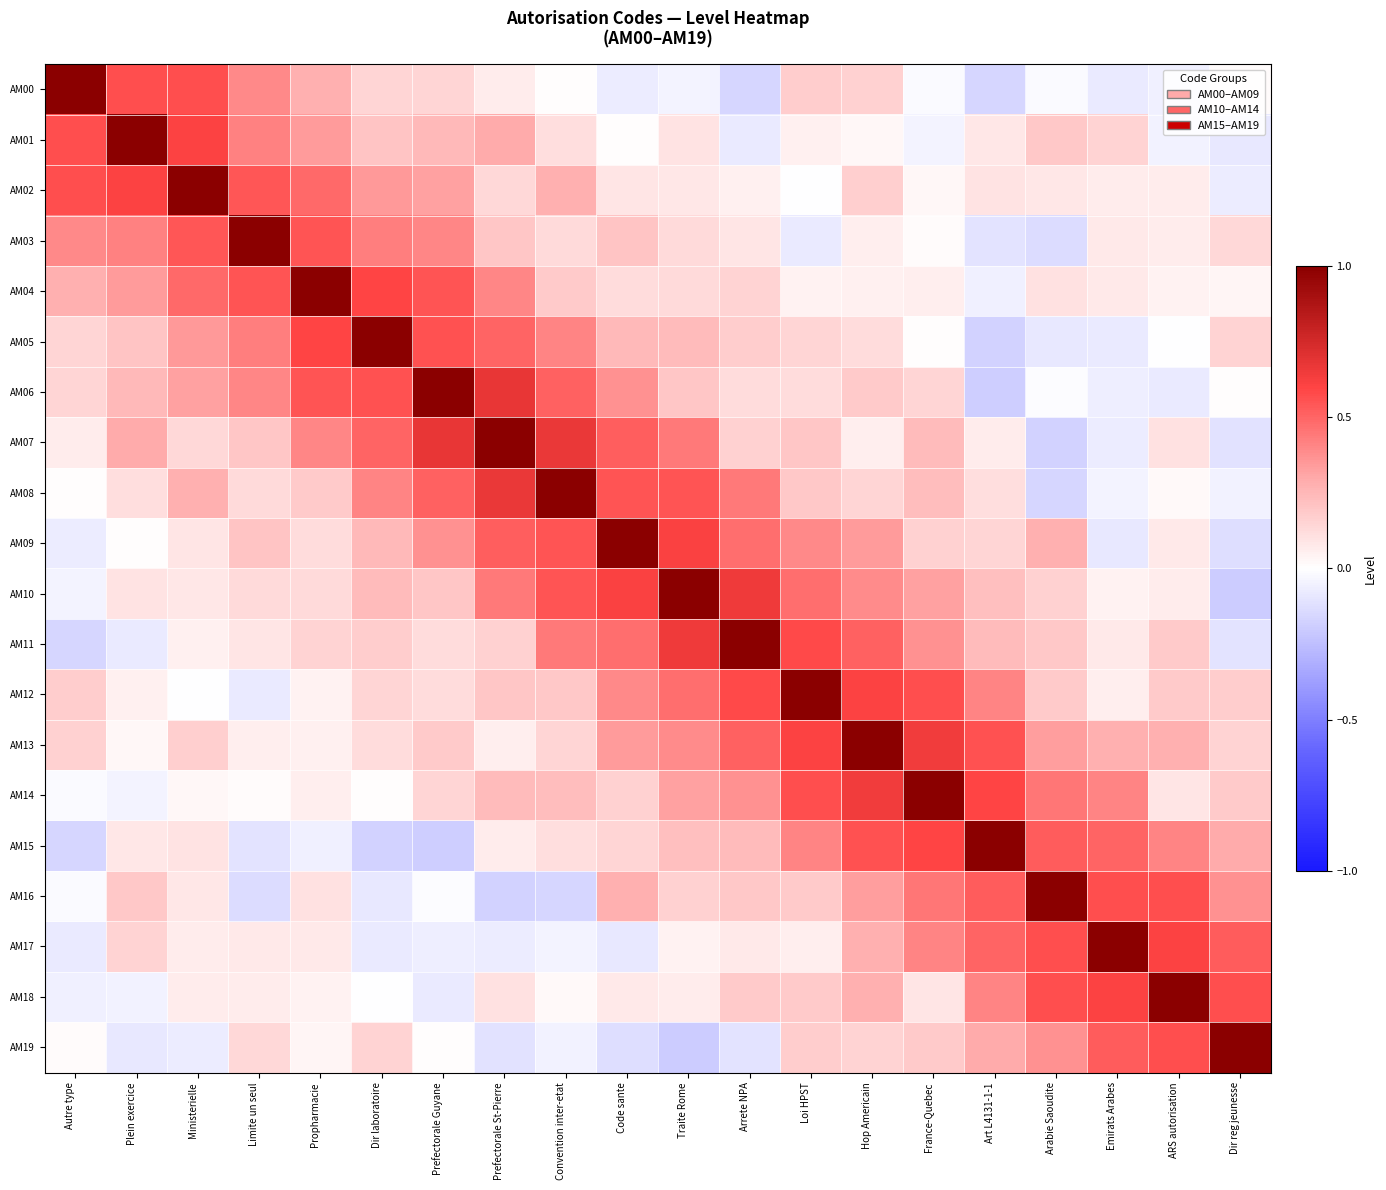

What is the minimum value shown in the chart?

-0.2